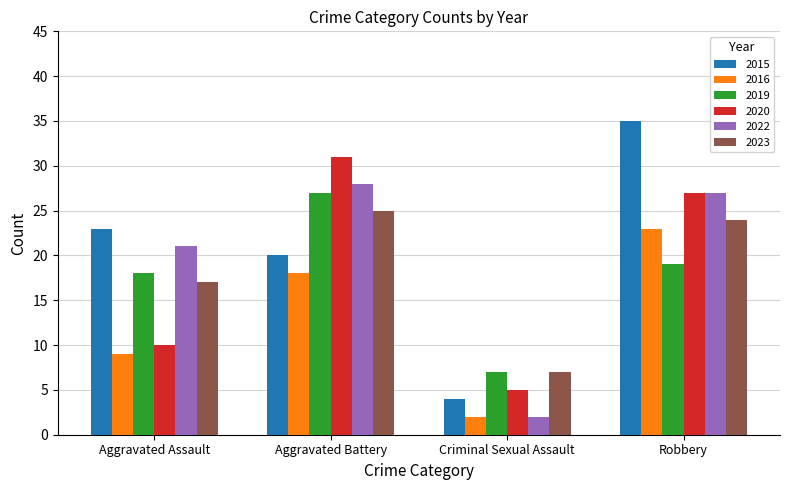

Where does the 2020 series first go above 27?

Aggravated Battery